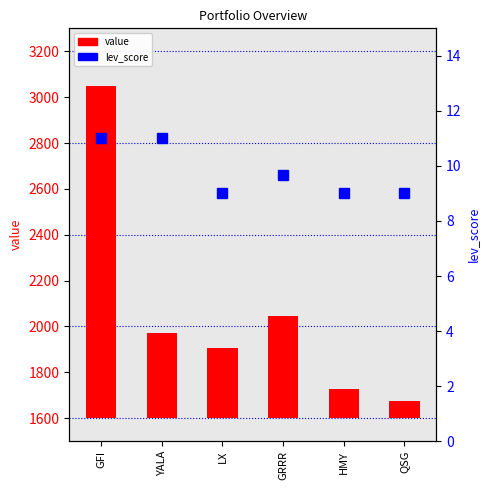

What is the label of the 1st bar from the right?

QSG